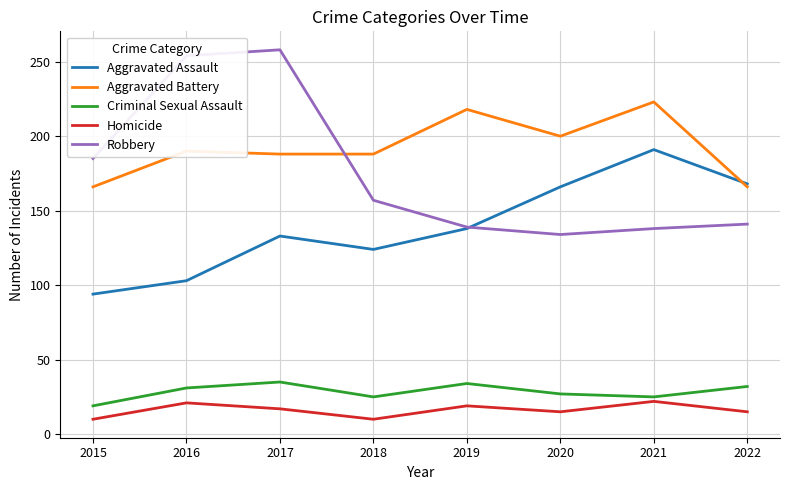

Is it true that Aggravated Assault equals 103 at 2016?

True